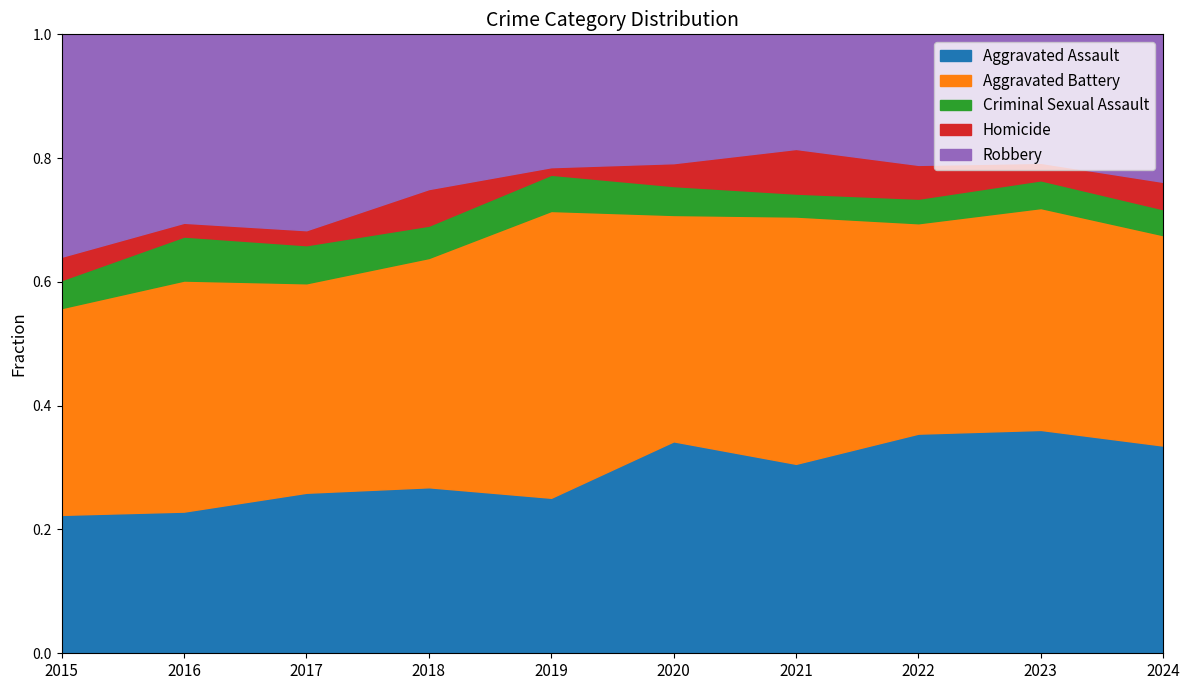

What is the total value across all series at 2015?

1.0